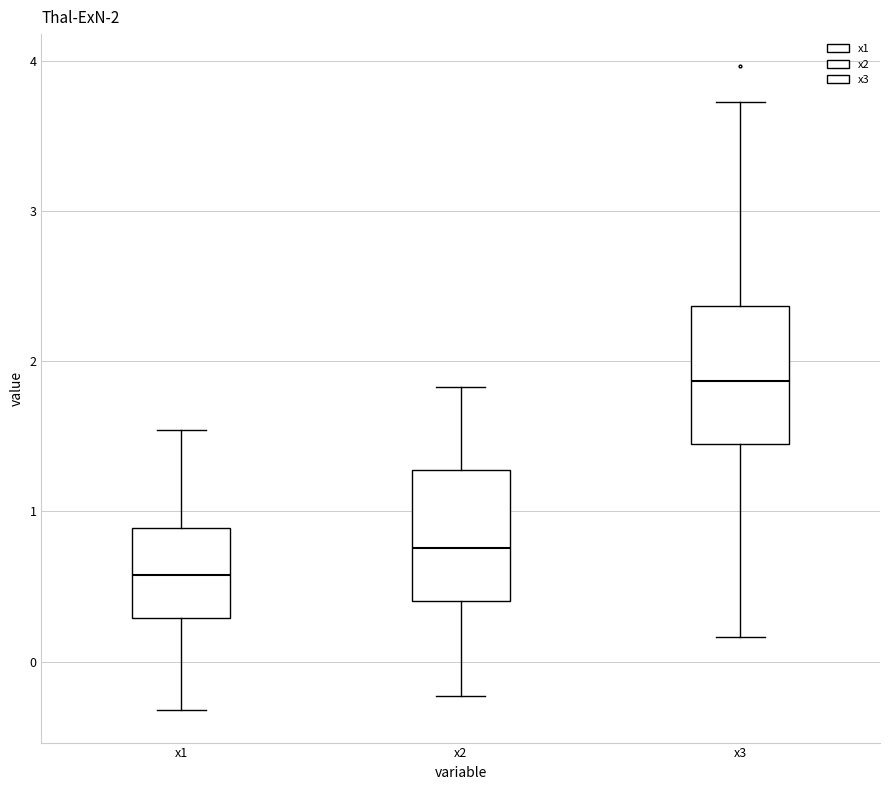

Which box's median line is the highest?

x3